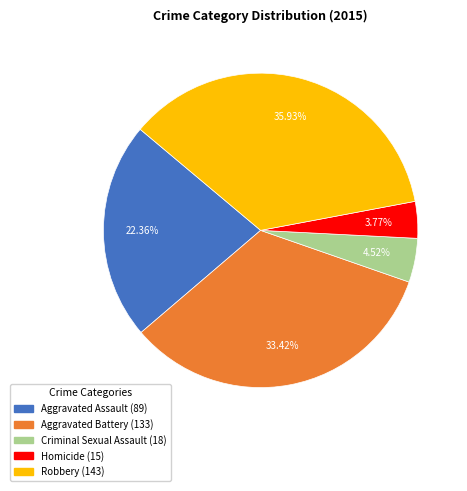

What percentage is NOT represented by Homicide?

96.2%